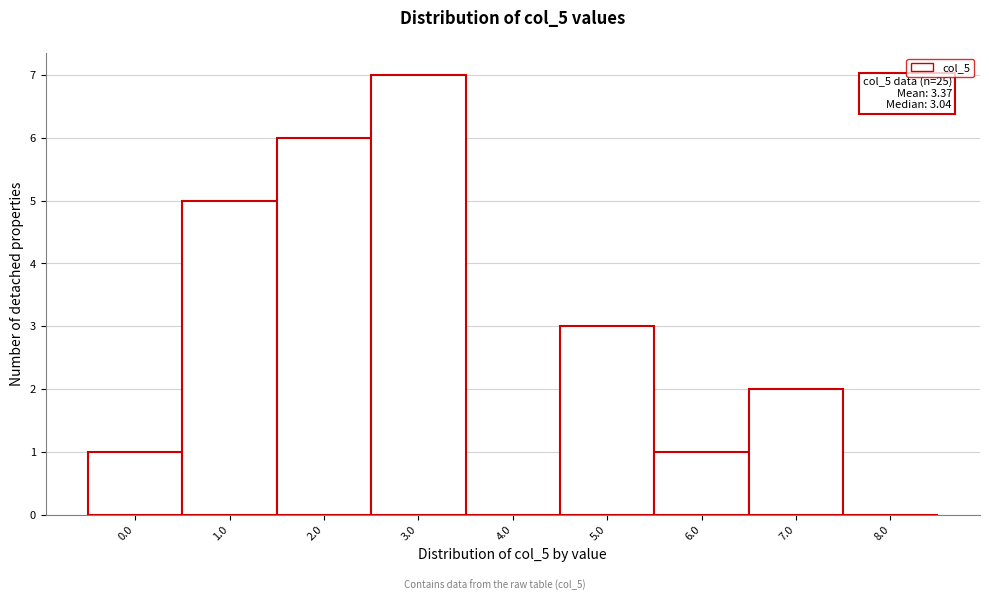

Reading left to right, what are all the values shown in this chart?

0.0=1	1.0=5	2.0=6	3.0=7	4.0=0	5.0=3	6.0=1	7.0=2	8.0=0